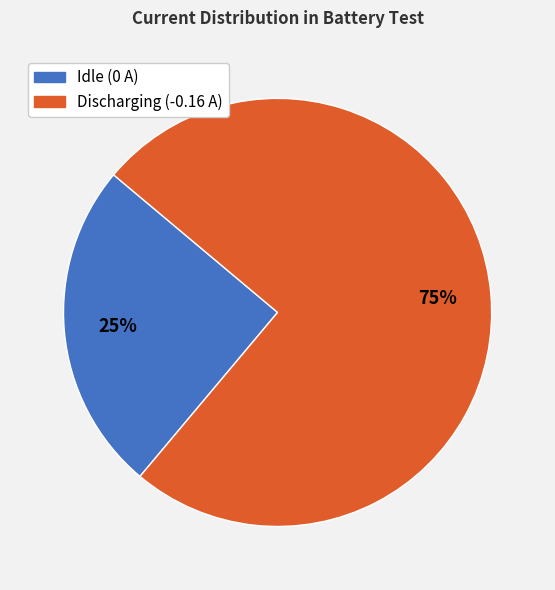

Is there a majority slice in this chart?

Yes